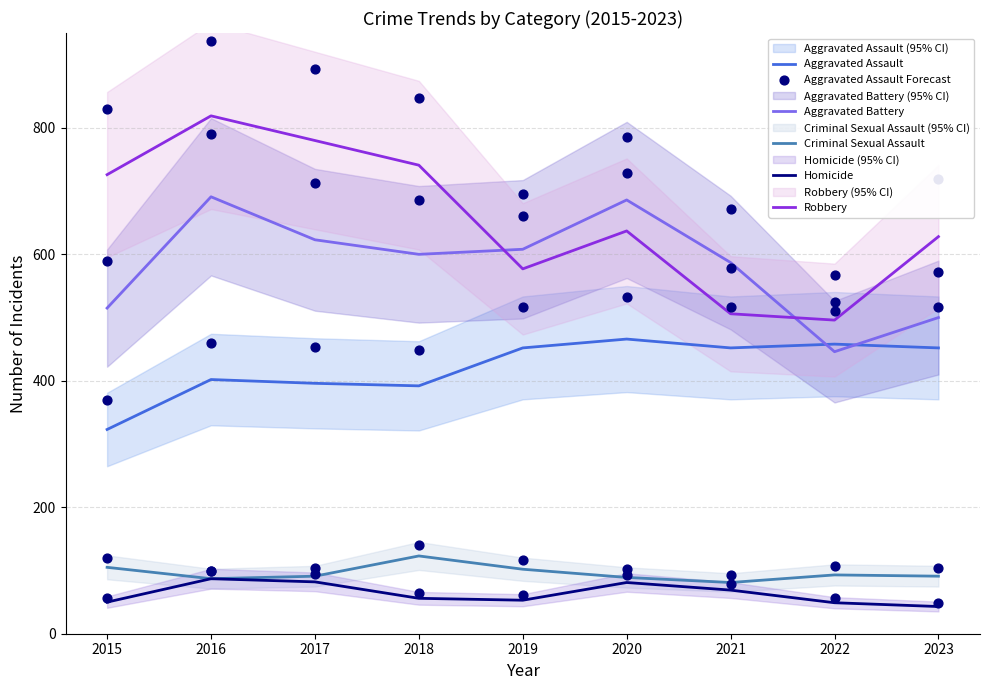

Which series has the largest total across all categories?

Robbery